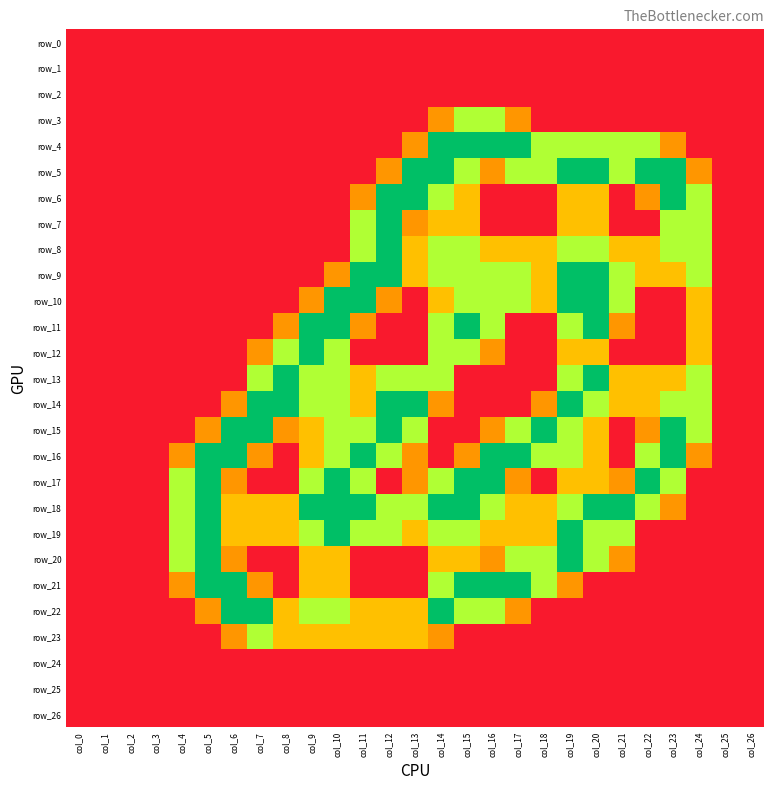

Reading left to right, what are all the values shown in this chart?

row_0: col_0=0.0	col_1=0.0	col_2=0.0	col_3=0.0	col_4=0.0	col_5=0.0	col_6=0.0	col_7=0.0	col_8=0.0	col_9=0.0	col_10=0.0	col_11=0.0	col_12=0.0	col_13=0.0	col_14=0.0	col_15=0.0	col_16=0.0	col_17=0.0	col_18=0.0	col_19=0.0	col_20=0.0	col_21=0.0	col_22=0.0	col_23=0.0	col_24=0.0	col_25=0.0	col_26=0.0
row_1: col_0=0.0	col_1=0.0	col_2=0.0	col_3=0.0	col_4=0.0	col_5=0.0	col_6=0.0	col_7=0.0	col_8=0.0	col_9=0.0	col_10=0.0	col_11=0.0	col_12=0.0	col_13=0.0	col_14=0.0	col_15=0.0	col_16=0.0	col_17=0.0	col_18=0.0	col_19=0.0	col_20=0.0	col_21=0.0	col_22=0.0	col_23=0.0	col_24=0.0	col_25=0.0	col_26=0.0
row_2: col_0=0.0	col_1=0.0	col_2=0.0	col_3=0.0	col_4=0.0	col_5=0.0	col_6=0.0	col_7=0.0	col_8=0.0	col_9=0.0	col_10=0.0	col_11=0.0	col_12=0.0	col_13=0.0	col_14=0.0	col_15=0.0	col_16=0.0	col_17=0.0	col_18=0.0	col_19=0.0	col_20=0.0	col_21=0.0	col_22=0.0	col_23=0.0	col_24=0.0	col_25=0.0	col_26=0.0
row_3: col_0=0.0	col_1=0.0	col_2=0.0	col_3=0.0	col_4=0.0	col_5=0.0	col_6=0.0	col_7=0.0	col_8=0.0	col_9=0.0	col_10=0.0	col_11=0.0	col_12=0.0	col_13=0.0	col_14=0.8	col_15=1.5	col_16=1.5	col_17=0.8	col_18=0.0	col_19=0.0	col_20=0.0	col_21=0.0	col_22=0.0	col_23=0.0	col_24=0.0	col_25=0.0	col_26=0.0
row_4: col_0=0.0	col_1=0.0	col_2=0.0	col_3=0.0	col_4=0.0	col_5=0.0	col_6=0.0	col_7=0.0	col_8=0.0	col_9=0.0	col_10=0.0	col_11=0.0	col_12=0.0	col_13=0.8	col_14=2.0	col_15=2.0	col_16=2.0	col_17=2.0	col_18=1.5	col_19=1.5	col_20=1.5	col_21=1.5	col_22=1.5	col_23=0.8	col_24=0.0	col_25=0.0	col_26=0.0
row_5: col_0=0.0	col_1=0.0	col_2=0.0	col_3=0.0	col_4=0.0	col_5=0.0	col_6=0.0	col_7=0.0	col_8=0.0	col_9=0.0	col_10=0.0	col_11=0.0	col_12=0.8	col_13=2.0	col_14=2.0	col_15=1.5	col_16=0.8	col_17=1.5	col_18=1.5	col_19=2.0	col_20=2.0	col_21=1.5	col_22=2.0	col_23=2.0	col_24=0.8	col_25=0.0	col_26=0.0
row_6: col_0=0.0	col_1=0.0	col_2=0.0	col_3=0.0	col_4=0.0	col_5=0.0	col_6=0.0	col_7=0.0	col_8=0.0	col_9=0.0	col_10=0.0	col_11=0.8	col_12=2.0	col_13=2.0	col_14=1.5	col_15=1.0	col_16=0.0	col_17=0.0	col_18=0.0	col_19=1.0	col_20=1.0	col_21=0.0	col_22=0.8	col_23=2.0	col_24=1.5	col_25=0.0	col_26=0.0
row_7: col_0=0.0	col_1=0.0	col_2=0.0	col_3=0.0	col_4=0.0	col_5=0.0	col_6=0.0	col_7=0.0	col_8=0.0	col_9=0.0	col_10=0.0	col_11=1.5	col_12=2.0	col_13=0.8	col_14=1.0	col_15=1.0	col_16=0.0	col_17=0.0	col_18=0.0	col_19=1.0	col_20=1.0	col_21=0.0	col_22=0.0	col_23=1.5	col_24=1.5	col_25=0.0	col_26=0.0
row_8: col_0=0.0	col_1=0.0	col_2=0.0	col_3=0.0	col_4=0.0	col_5=0.0	col_6=0.0	col_7=0.0	col_8=0.0	col_9=0.0	col_10=0.0	col_11=1.5	col_12=2.0	col_13=1.0	col_14=1.5	col_15=1.5	col_16=1.0	col_17=1.0	col_18=1.0	col_19=1.5	col_20=1.5	col_21=1.0	col_22=1.0	col_23=1.5	col_24=1.5	col_25=0.0	col_26=0.0
row_9: col_0=0.0	col_1=0.0	col_2=0.0	col_3=0.0	col_4=0.0	col_5=0.0	col_6=0.0	col_7=0.0	col_8=0.0	col_9=0.0	col_10=0.8	col_11=2.0	col_12=2.0	col_13=1.0	col_14=1.5	col_15=1.5	col_16=1.5	col_17=1.5	col_18=1.0	col_19=2.0	col_20=2.0	col_21=1.5	col_22=1.0	col_23=1.0	col_24=1.5	col_25=0.0	col_26=0.0
row_10: col_0=0.0	col_1=0.0	col_2=0.0	col_3=0.0	col_4=0.0	col_5=0.0	col_6=0.0	col_7=0.0	col_8=0.0	col_9=0.8	col_10=2.0	col_11=2.0	col_12=0.8	col_13=0.0	col_14=1.0	col_15=1.5	col_16=1.5	col_17=1.5	col_18=1.0	col_19=2.0	col_20=2.0	col_21=1.5	col_22=0.0	col_23=0.0	col_24=1.0	col_25=0.0	col_26=0.0
row_11: col_0=0.0	col_1=0.0	col_2=0.0	col_3=0.0	col_4=0.0	col_5=0.0	col_6=0.0	col_7=0.0	col_8=0.8	col_9=2.0	col_10=2.0	col_11=0.8	col_12=0.0	col_13=0.0	col_14=1.5	col_15=2.0	col_16=1.5	col_17=0.0	col_18=0.0	col_19=1.5	col_20=2.0	col_21=0.8	col_22=0.0	col_23=0.0	col_24=1.0	col_25=0.0	col_26=0.0
row_12: col_0=0.0	col_1=0.0	col_2=0.0	col_3=0.0	col_4=0.0	col_5=0.0	col_6=0.0	col_7=0.8	col_8=1.5	col_9=2.0	col_10=1.5	col_11=0.0	col_12=0.0	col_13=0.0	col_14=1.5	col_15=1.5	col_16=0.8	col_17=0.0	col_18=0.0	col_19=1.0	col_20=1.0	col_21=0.0	col_22=0.0	col_23=0.0	col_24=1.0	col_25=0.0	col_26=0.0
row_13: col_0=0.0	col_1=0.0	col_2=0.0	col_3=0.0	col_4=0.0	col_5=0.0	col_6=0.0	col_7=1.5	col_8=2.0	col_9=1.5	col_10=1.5	col_11=1.0	col_12=1.5	col_13=1.5	col_14=1.5	col_15=0.0	col_16=0.0	col_17=0.0	col_18=0.0	col_19=1.5	col_20=2.0	col_21=1.0	col_22=1.0	col_23=1.0	col_24=1.5	col_25=0.0	col_26=0.0
row_14: col_0=0.0	col_1=0.0	col_2=0.0	col_3=0.0	col_4=0.0	col_5=0.0	col_6=0.8	col_7=2.0	col_8=2.0	col_9=1.5	col_10=1.5	col_11=1.0	col_12=2.0	col_13=2.0	col_14=0.8	col_15=0.0	col_16=0.0	col_17=0.0	col_18=0.8	col_19=2.0	col_20=1.5	col_21=1.0	col_22=1.0	col_23=1.5	col_24=1.5	col_25=0.0	col_26=0.0
row_15: col_0=0.0	col_1=0.0	col_2=0.0	col_3=0.0	col_4=0.0	col_5=0.8	col_6=2.0	col_7=2.0	col_8=0.8	col_9=1.0	col_10=1.5	col_11=1.5	col_12=2.0	col_13=1.5	col_14=0.0	col_15=0.0	col_16=0.8	col_17=1.5	col_18=2.0	col_19=1.5	col_20=1.0	col_21=0.0	col_22=0.8	col_23=2.0	col_24=1.5	col_25=0.0	col_26=0.0
row_16: col_0=0.0	col_1=0.0	col_2=0.0	col_3=0.0	col_4=0.8	col_5=2.0	col_6=2.0	col_7=0.8	col_8=0.0	col_9=1.0	col_10=1.5	col_11=2.0	col_12=1.5	col_13=0.8	col_14=0.0	col_15=0.8	col_16=2.0	col_17=2.0	col_18=1.5	col_19=1.5	col_20=1.0	col_21=0.0	col_22=1.5	col_23=2.0	col_24=0.8	col_25=0.0	col_26=0.0
row_17: col_0=0.0	col_1=0.0	col_2=0.0	col_3=0.0	col_4=1.5	col_5=2.0	col_6=0.8	col_7=0.0	col_8=0.0	col_9=1.5	col_10=2.0	col_11=1.5	col_12=0.0	col_13=0.8	col_14=1.5	col_15=2.0	col_16=2.0	col_17=0.8	col_18=0.0	col_19=1.0	col_20=1.0	col_21=0.8	col_22=2.0	col_23=1.5	col_24=0.0	col_25=0.0	col_26=0.0
row_18: col_0=0.0	col_1=0.0	col_2=0.0	col_3=0.0	col_4=1.5	col_5=2.0	col_6=1.0	col_7=1.0	col_8=1.0	col_9=2.0	col_10=2.0	col_11=2.0	col_12=1.5	col_13=1.5	col_14=2.0	col_15=2.0	col_16=1.5	col_17=1.0	col_18=1.0	col_19=1.5	col_20=2.0	col_21=2.0	col_22=1.5	col_23=0.8	col_24=0.0	col_25=0.0	col_26=0.0
row_19: col_0=0.0	col_1=0.0	col_2=0.0	col_3=0.0	col_4=1.5	col_5=2.0	col_6=1.0	col_7=1.0	col_8=1.0	col_9=1.5	col_10=2.0	col_11=1.5	col_12=1.5	col_13=1.0	col_14=1.5	col_15=1.5	col_16=1.0	col_17=1.0	col_18=1.0	col_19=2.0	col_20=1.5	col_21=1.5	col_22=0.0	col_23=0.0	col_24=0.0	col_25=0.0	col_26=0.0
row_20: col_0=0.0	col_1=0.0	col_2=0.0	col_3=0.0	col_4=1.5	col_5=2.0	col_6=0.8	col_7=0.0	col_8=0.0	col_9=1.0	col_10=1.0	col_11=0.0	col_12=0.0	col_13=0.0	col_14=1.0	col_15=1.0	col_16=0.8	col_17=1.5	col_18=1.5	col_19=2.0	col_20=1.5	col_21=0.8	col_22=0.0	col_23=0.0	col_24=0.0	col_25=0.0	col_26=0.0
row_21: col_0=0.0	col_1=0.0	col_2=0.0	col_3=0.0	col_4=0.8	col_5=2.0	col_6=2.0	col_7=0.8	col_8=0.0	col_9=1.0	col_10=1.0	col_11=0.0	col_12=0.0	col_13=0.0	col_14=1.5	col_15=2.0	col_16=2.0	col_17=2.0	col_18=1.5	col_19=0.8	col_20=0.0	col_21=0.0	col_22=0.0	col_23=0.0	col_24=0.0	col_25=0.0	col_26=0.0
row_22: col_0=0.0	col_1=0.0	col_2=0.0	col_3=0.0	col_4=0.0	col_5=0.8	col_6=2.0	col_7=2.0	col_8=1.0	col_9=1.5	col_10=1.5	col_11=1.0	col_12=1.0	col_13=1.0	col_14=2.0	col_15=1.5	col_16=1.5	col_17=0.8	col_18=0.0	col_19=0.0	col_20=0.0	col_21=0.0	col_22=0.0	col_23=0.0	col_24=0.0	col_25=0.0	col_26=0.0
row_23: col_0=0.0	col_1=0.0	col_2=0.0	col_3=0.0	col_4=0.0	col_5=0.0	col_6=0.8	col_7=1.5	col_8=1.0	col_9=1.0	col_10=1.0	col_11=1.0	col_12=1.0	col_13=1.0	col_14=0.8	col_15=0.0	col_16=0.0	col_17=0.0	col_18=0.0	col_19=0.0	col_20=0.0	col_21=0.0	col_22=0.0	col_23=0.0	col_24=0.0	col_25=0.0	col_26=0.0
row_24: col_0=0.0	col_1=0.0	col_2=0.0	col_3=0.0	col_4=0.0	col_5=0.0	col_6=0.0	col_7=0.0	col_8=0.0	col_9=0.0	col_10=0.0	col_11=0.0	col_12=0.0	col_13=0.0	col_14=0.0	col_15=0.0	col_16=0.0	col_17=0.0	col_18=0.0	col_19=0.0	col_20=0.0	col_21=0.0	col_22=0.0	col_23=0.0	col_24=0.0	col_25=0.0	col_26=0.0
row_25: col_0=0.0	col_1=0.0	col_2=0.0	col_3=0.0	col_4=0.0	col_5=0.0	col_6=0.0	col_7=0.0	col_8=0.0	col_9=0.0	col_10=0.0	col_11=0.0	col_12=0.0	col_13=0.0	col_14=0.0	col_15=0.0	col_16=0.0	col_17=0.0	col_18=0.0	col_19=0.0	col_20=0.0	col_21=0.0	col_22=0.0	col_23=0.0	col_24=0.0	col_25=0.0	col_26=0.0
row_26: col_0=0.0	col_1=0.0	col_2=0.0	col_3=0.0	col_4=0.0	col_5=0.0	col_6=0.0	col_7=0.0	col_8=0.0	col_9=0.0	col_10=0.0	col_11=0.0	col_12=0.0	col_13=0.0	col_14=0.0	col_15=0.0	col_16=0.0	col_17=0.0	col_18=0.0	col_19=0.0	col_20=0.0	col_21=0.0	col_22=0.0	col_23=0.0	col_24=0.0	col_25=0.0	col_26=0.0